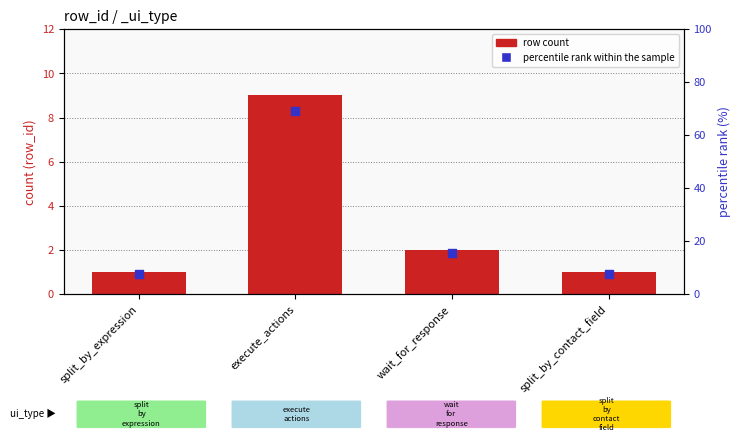

What is the total value across all series at wait_for_response?

17.4